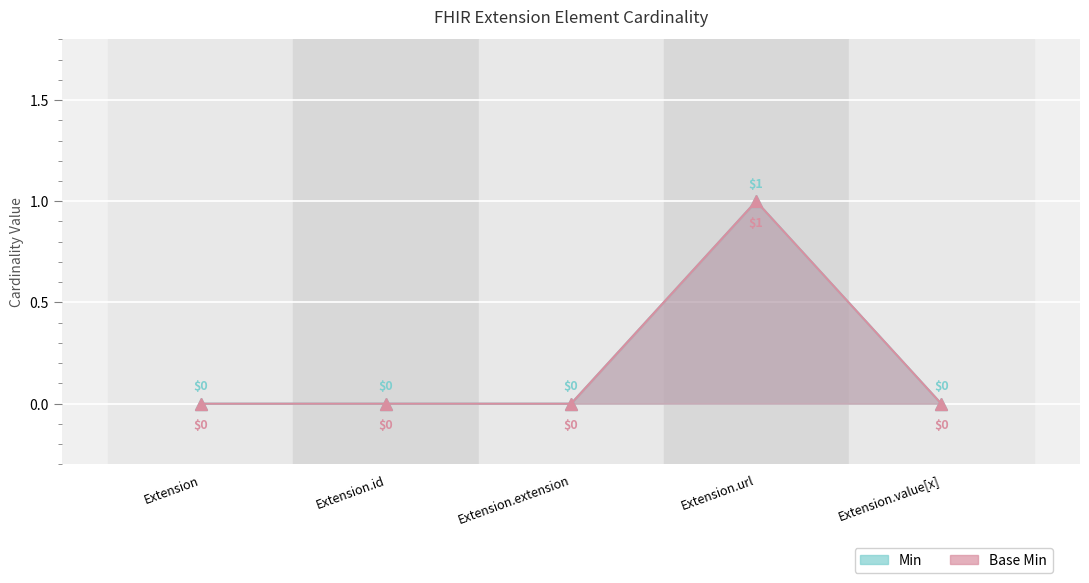

What are all the series names shown in the legend?

Min, Base Min